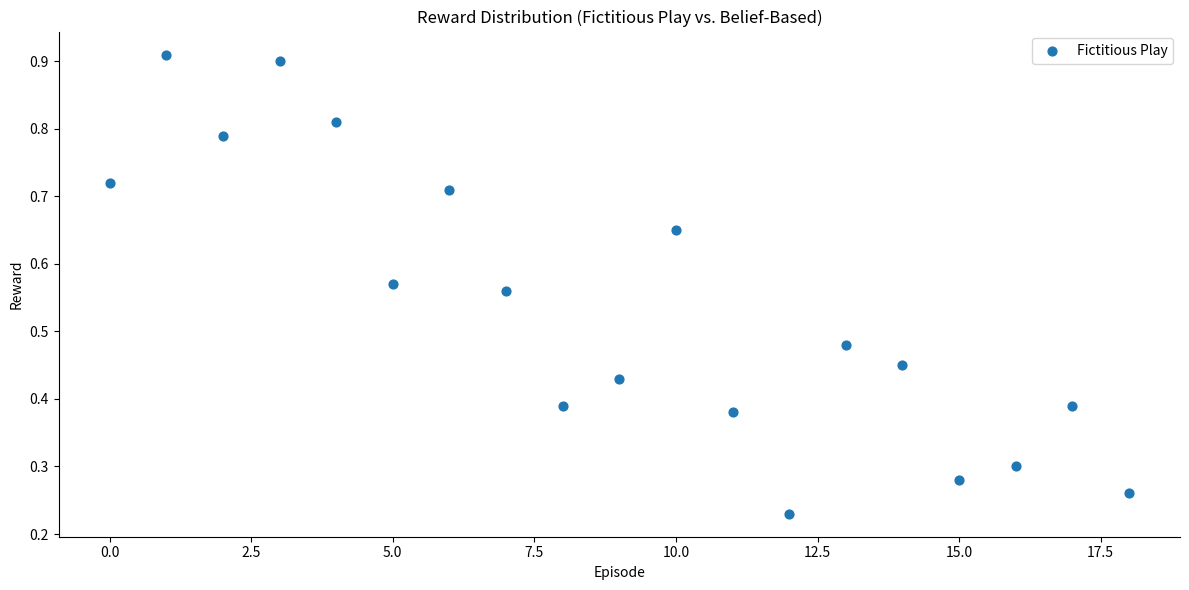

What is the range of X values (max minus min)?

18.0